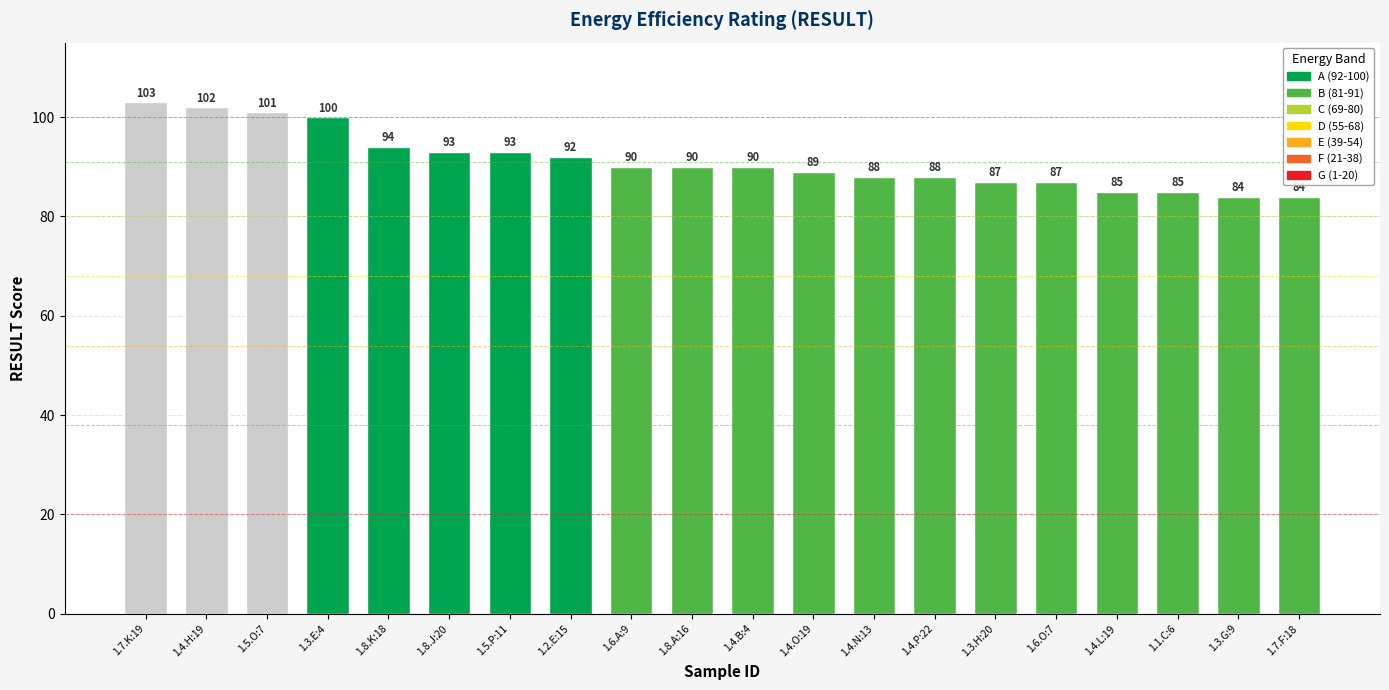

Which category has the highest value across all series?

1.7.K:19